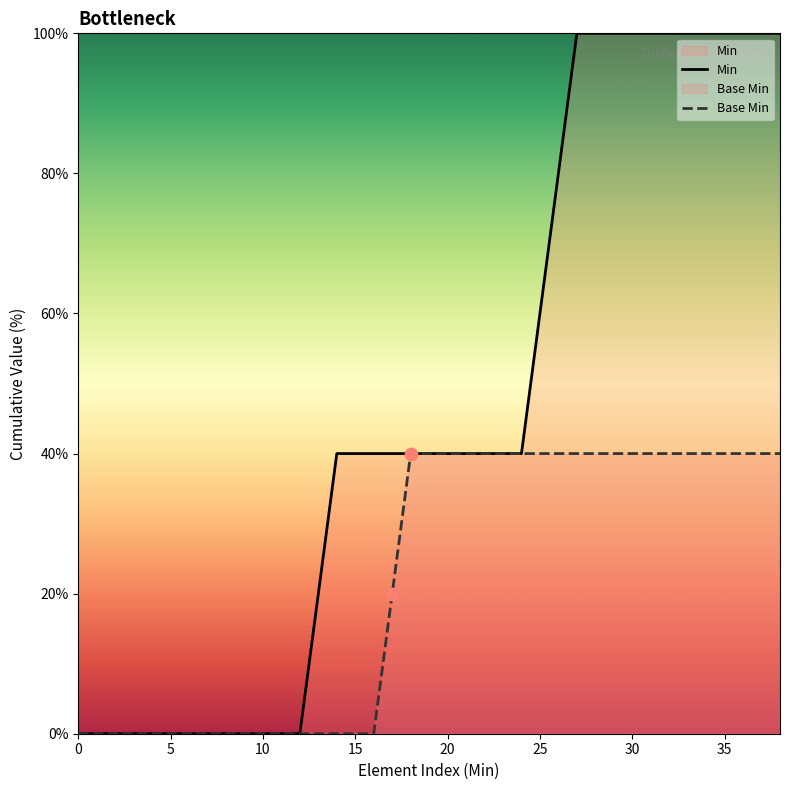

Which series reaches the maximum Y coordinate?

Min